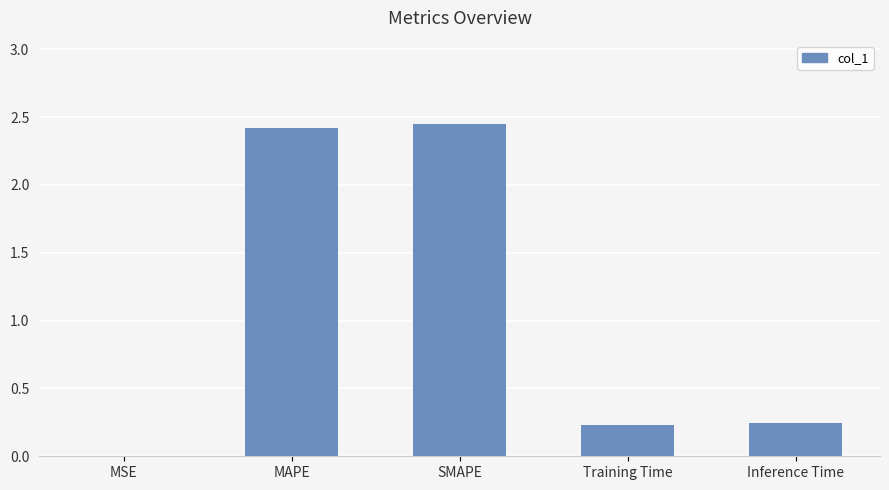

The chart shows a value of 0.1 at Inference Time. True or false?

False